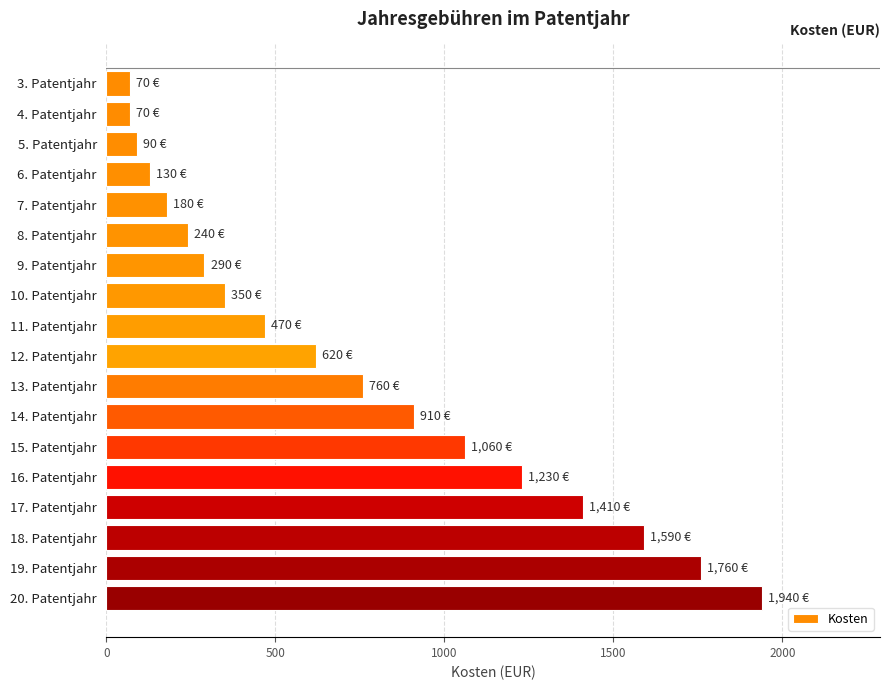

What is the difference between the values at 11. Patentjahr and 20. Patentjahr?

1470